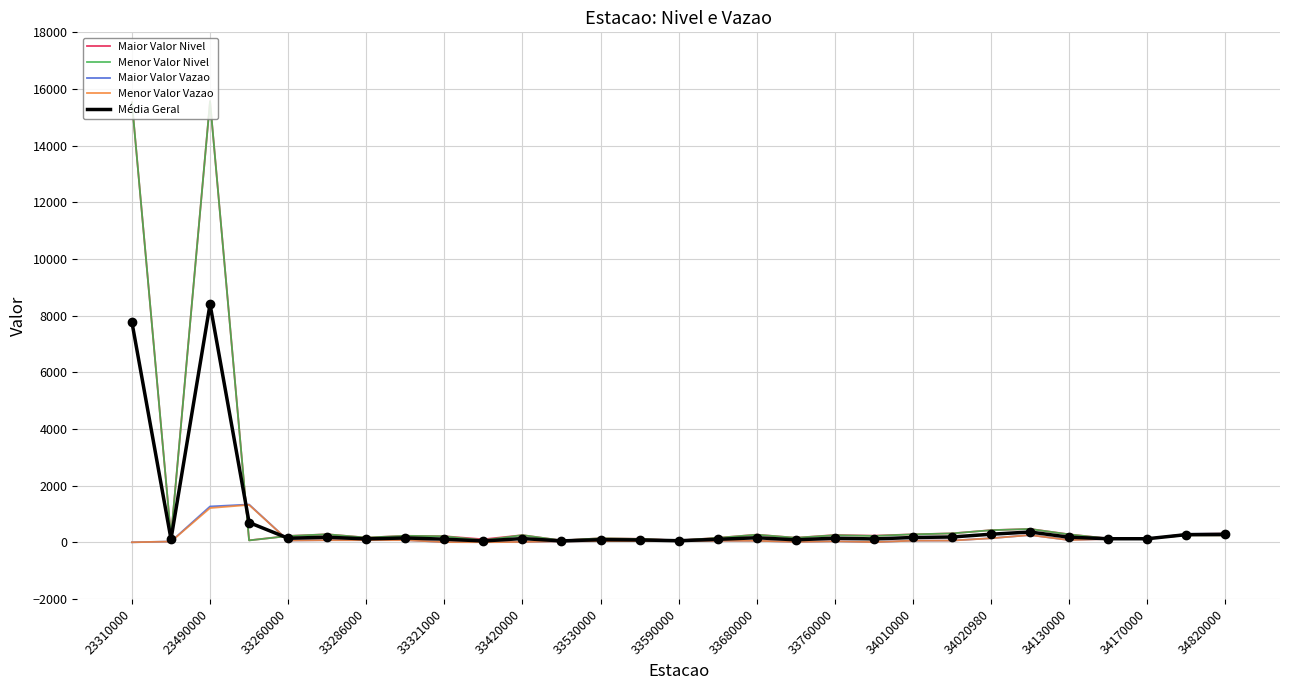

What is the highest value of the Maior Valor Nivel series?

15572.0